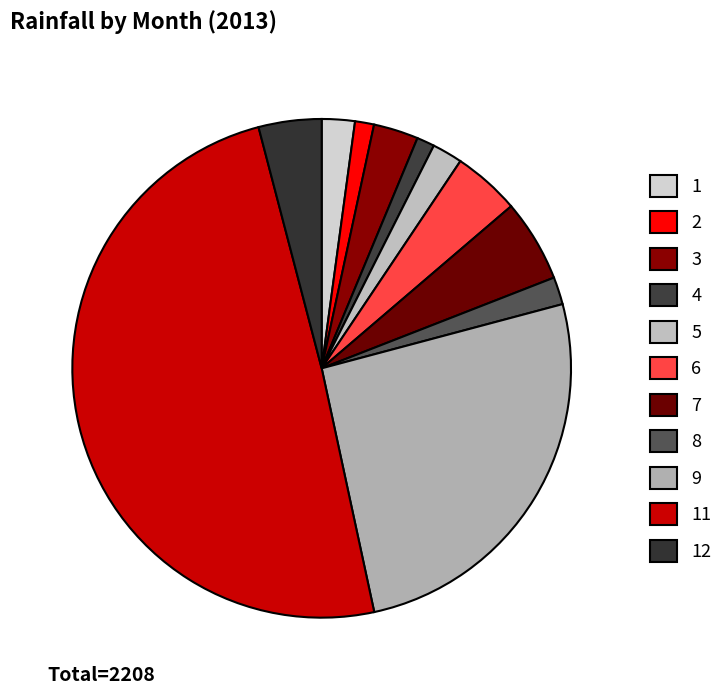

Which slice is the largest?

11